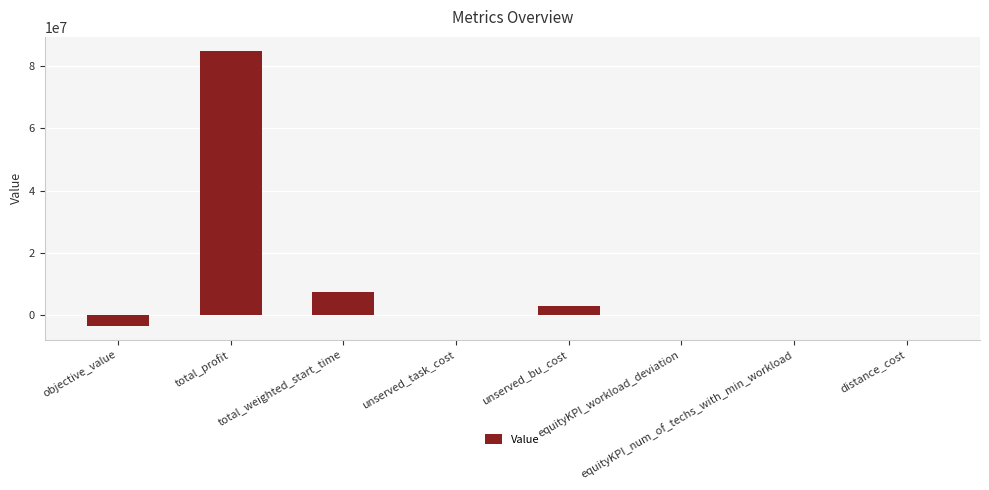

How many distinct data groups are displayed?

1